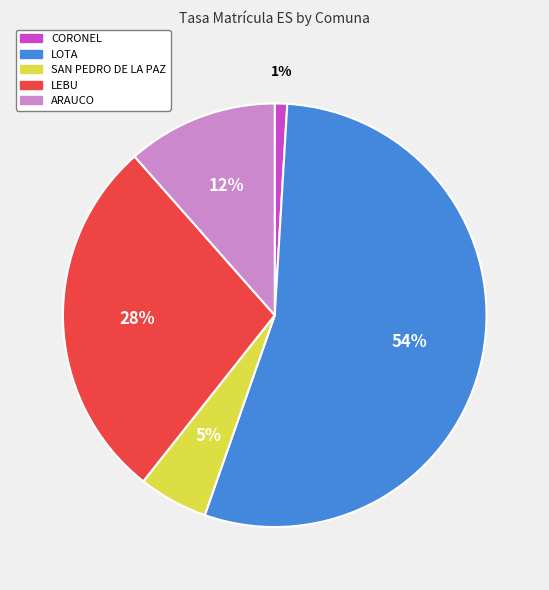

How many segments does this pie chart have?

5